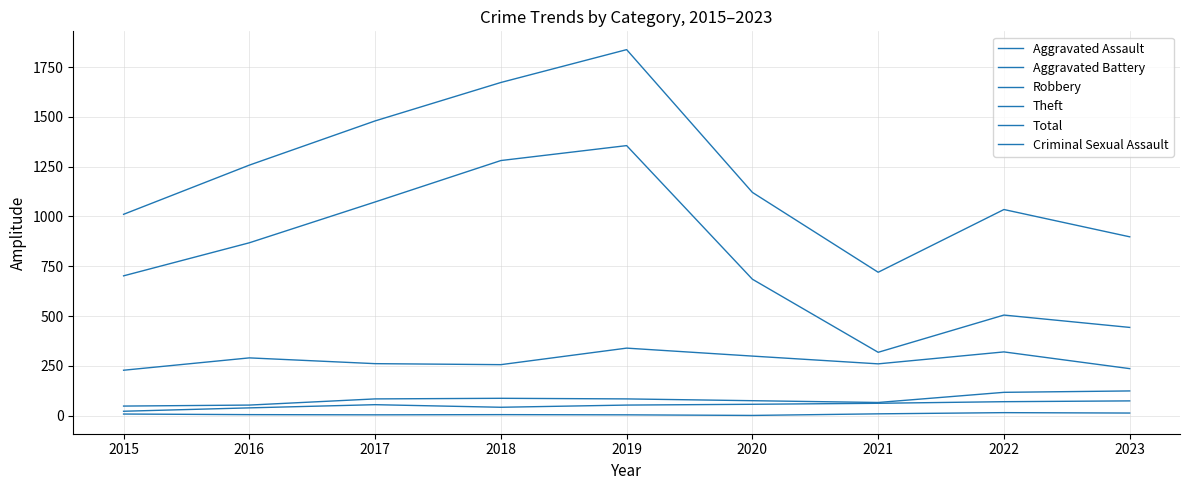

How many lines are shown in the chart?

6